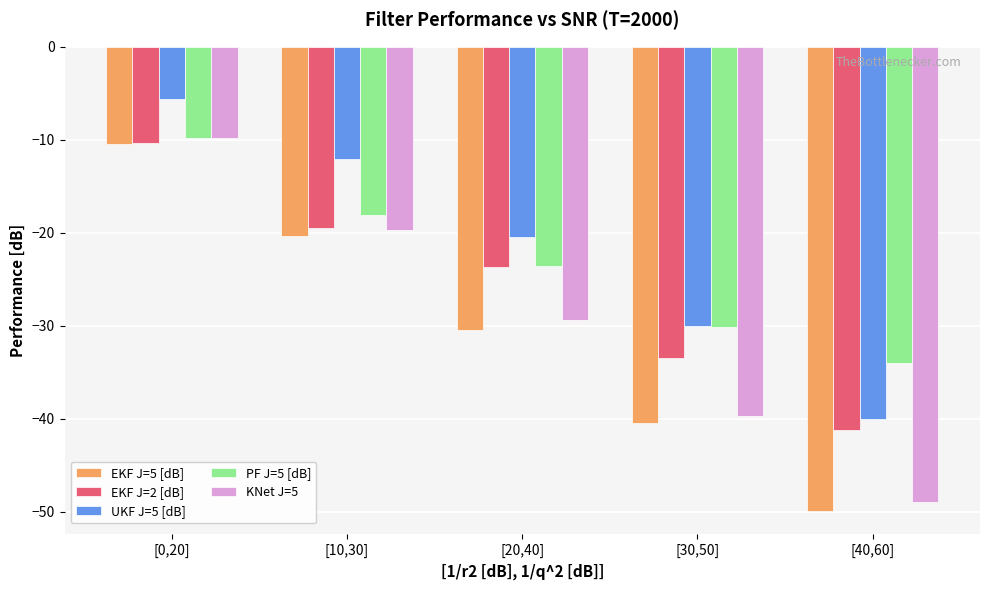

How many bars are there in each group?

5